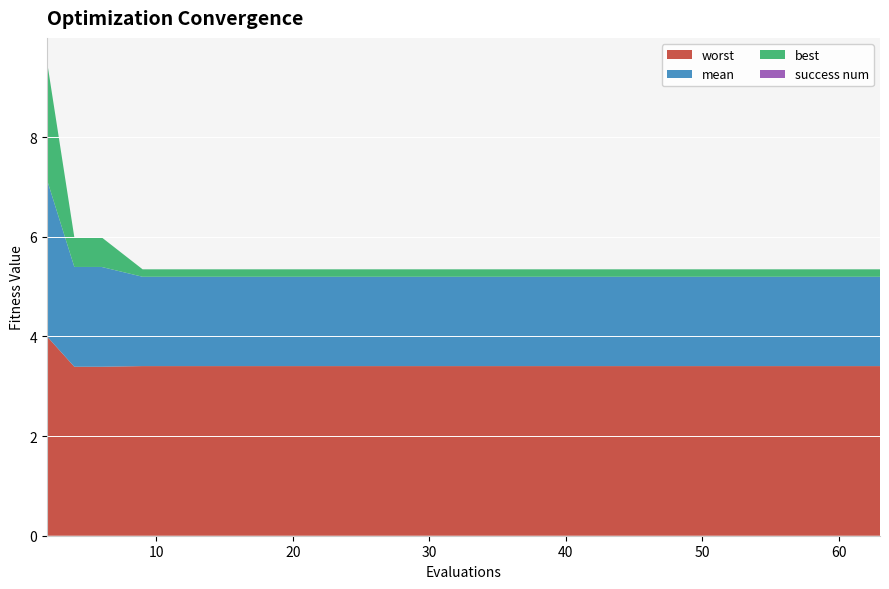

Reading right to left, transcribe all the data shown in this chart.

mean: 1.8	1.8	1.8	1.8	1.8	1.8	1.8	1.8	1.8	1.8	1.8	1.8	2.0	2.0	3.1
best: 0.1	0.1	0.1	0.1	0.1	0.1	0.1	0.1	0.1	0.1	0.1	0.1	0.6	0.6	2.4
worst: 3.4	3.4	3.4	3.4	3.4	3.4	3.4	3.4	3.4	3.4	3.4	3.4	3.4	3.4	4.0
success num: 0.0	0.0	0.0	0.0	0.0	0.0	0.0	0.0	0.0	0.0	0.0	0.0	0.0	0.0	0.0